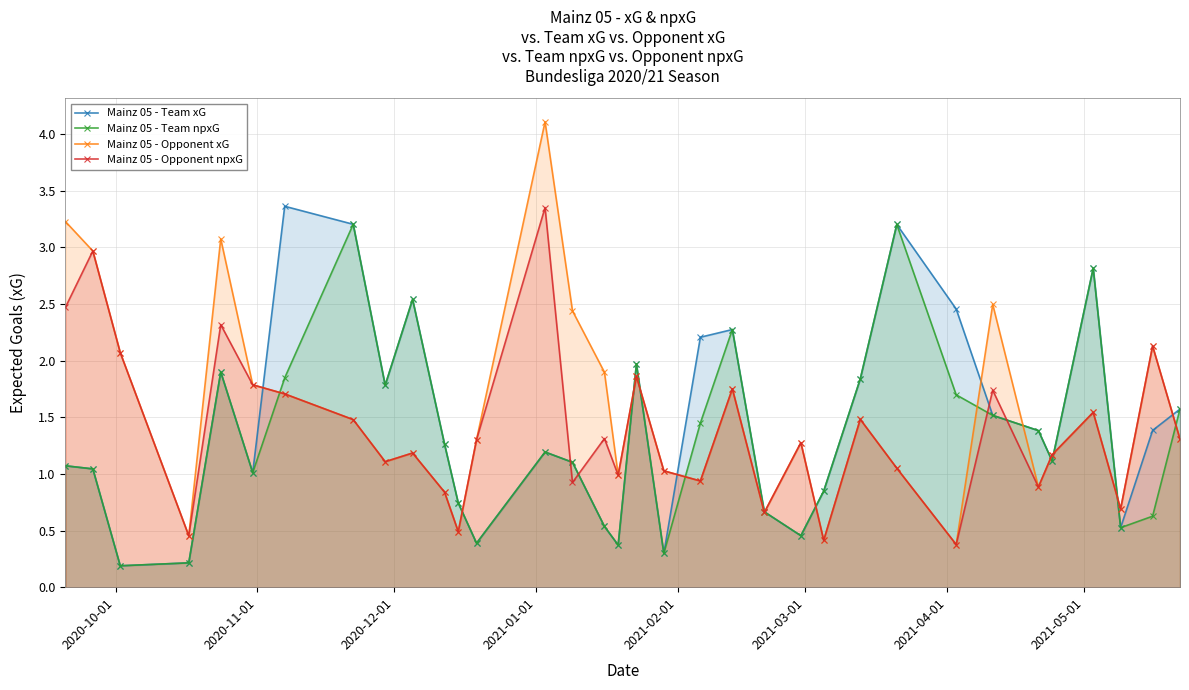

True or false: Mainz 05 - Opponent xG has more than 0 interior local peaks.

True